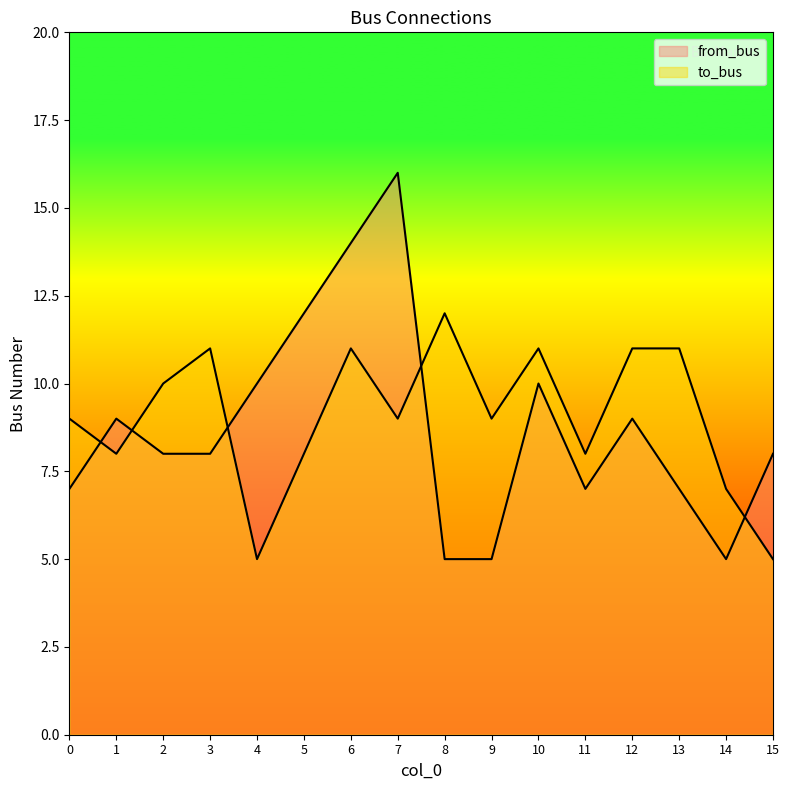

At which label is to_bus closest to 8?

1